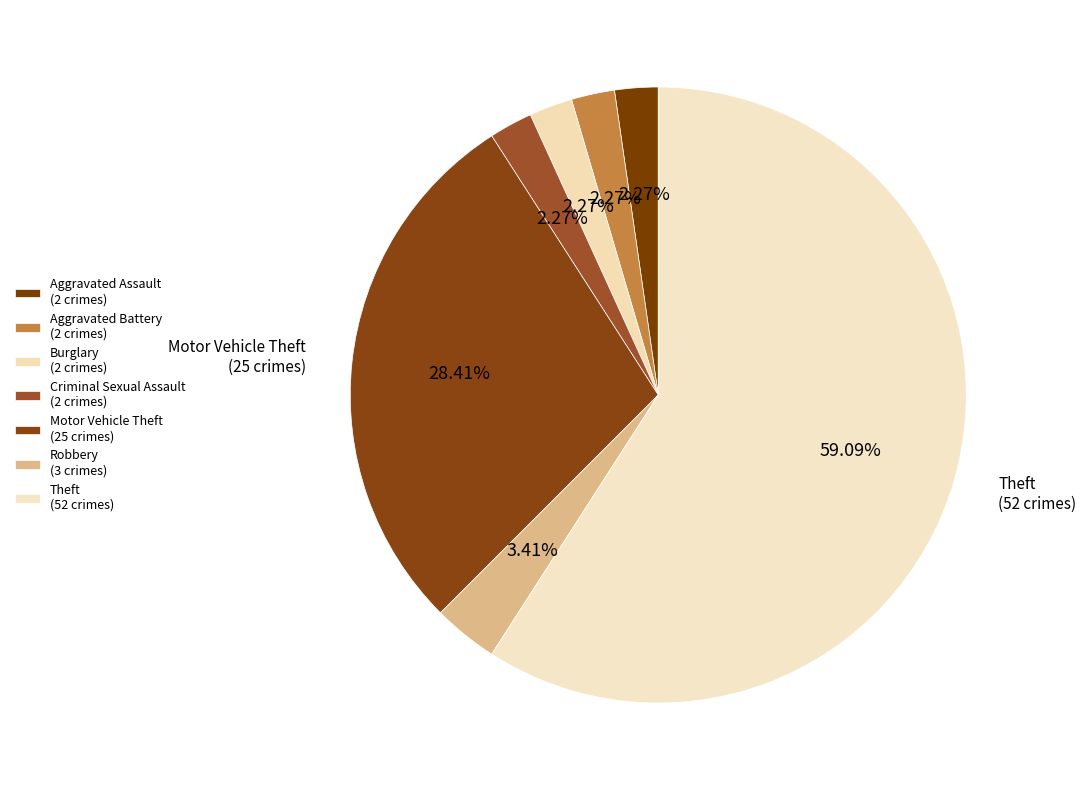

Does Theft account for over 50% of the chart?

Yes